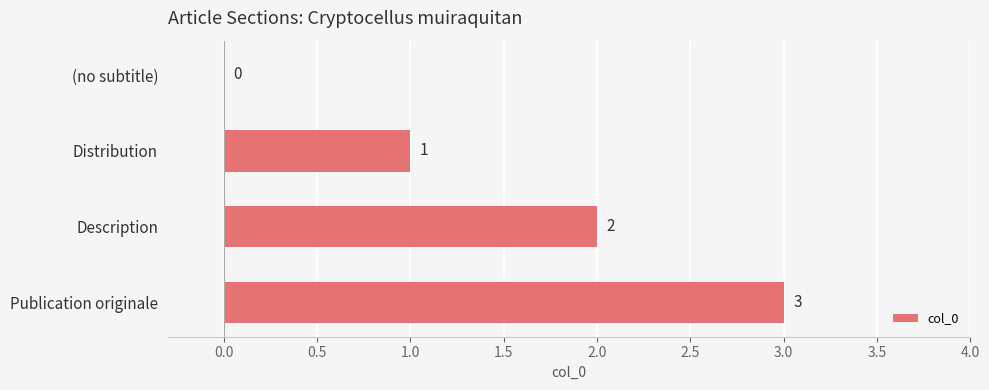

At which label is the value closest to 1?

Distribution